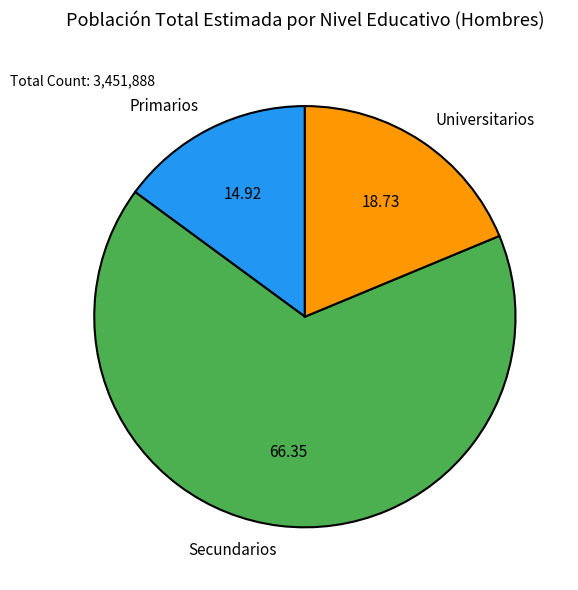

Does Primarios account for over 50% of the chart?

No